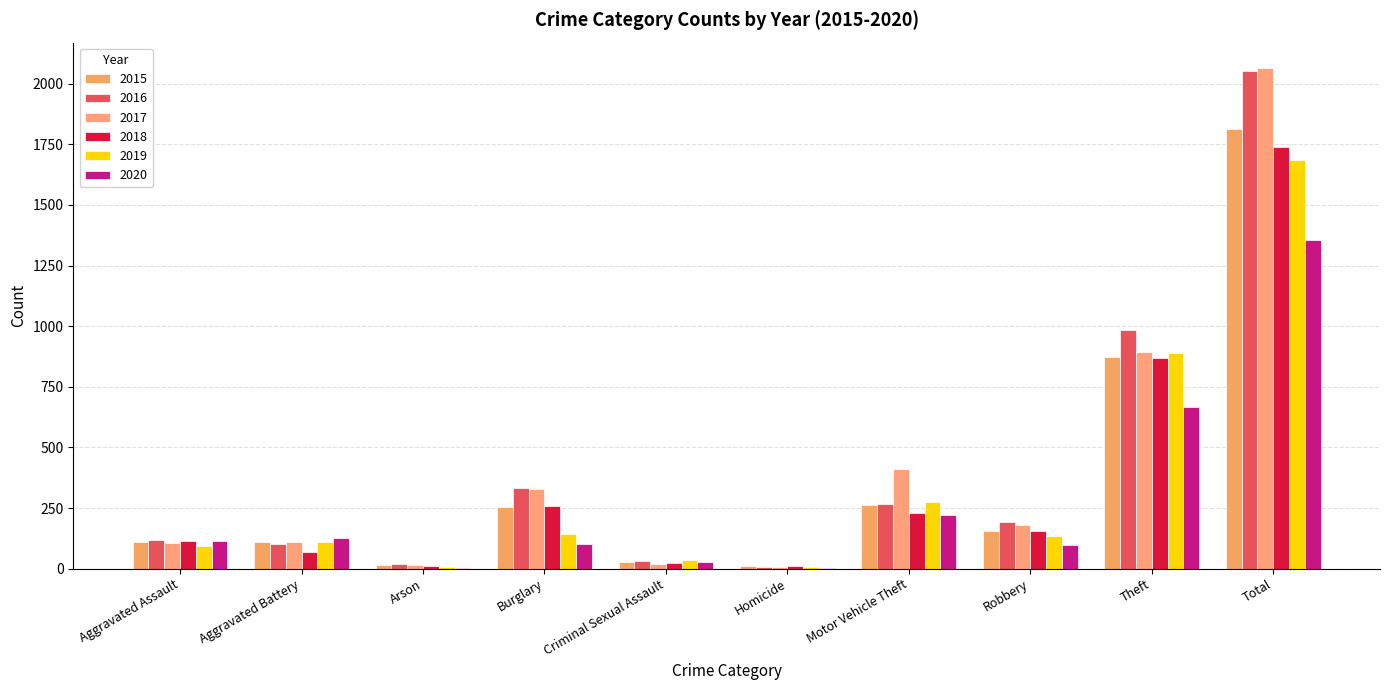

Does the chart contain stacked bars?

No